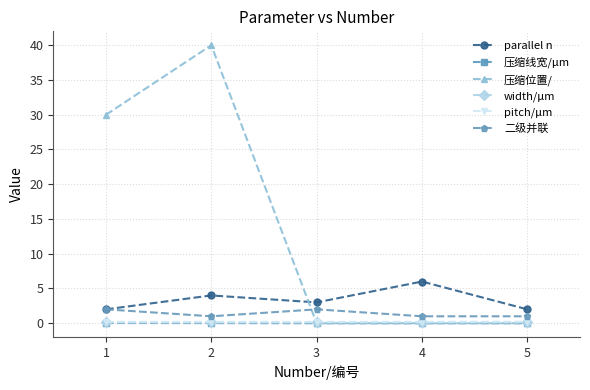

Is the value of pitch/μm at 3 greater than the value of parallel n at 5?

No